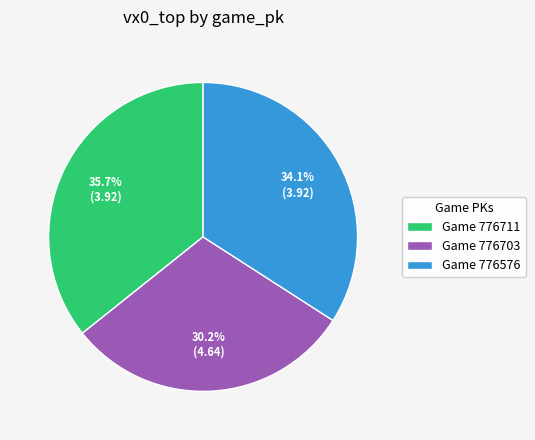

Approximately how many times larger is the value at Game 776703 compared to Game 776711?

0.8